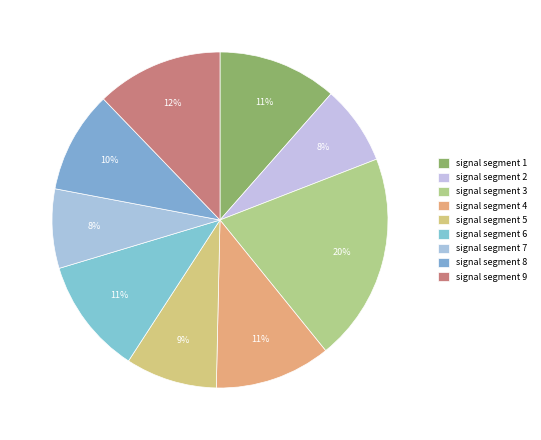

How many slices are in this pie chart?

9